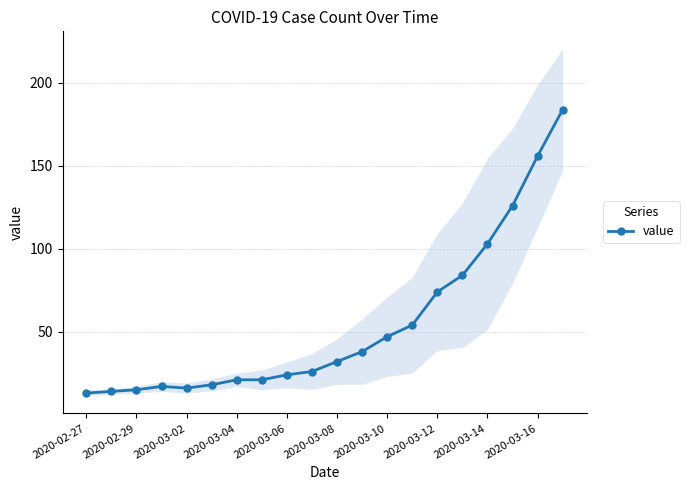

What is the highest value of the value series?

184